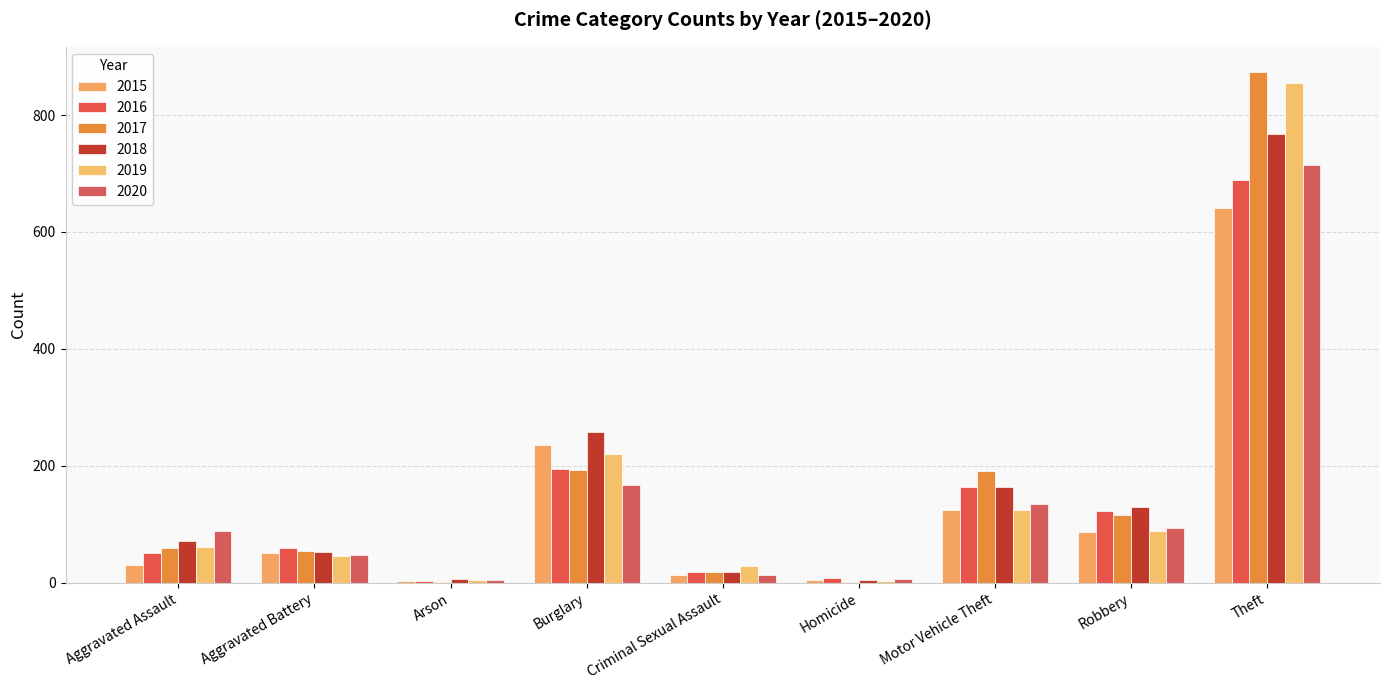

Which category has the lowest value in the 2017 series?

Arson